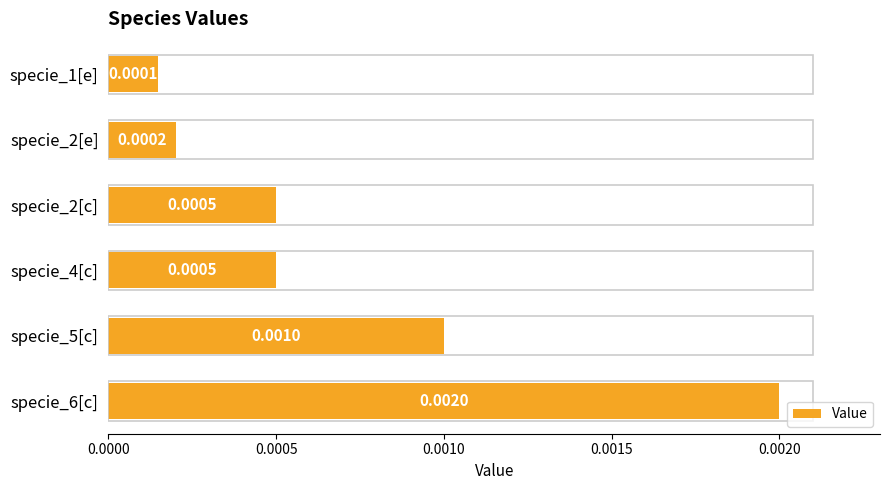

Between specie_1[e] and specie_4[c], which is larger?

specie_4[c]